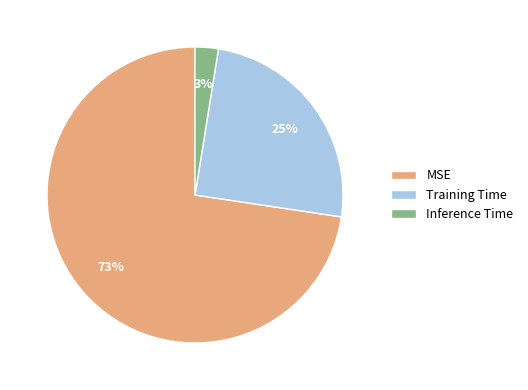

Combined, do MSE and Inference Time account for over 50%?

Yes